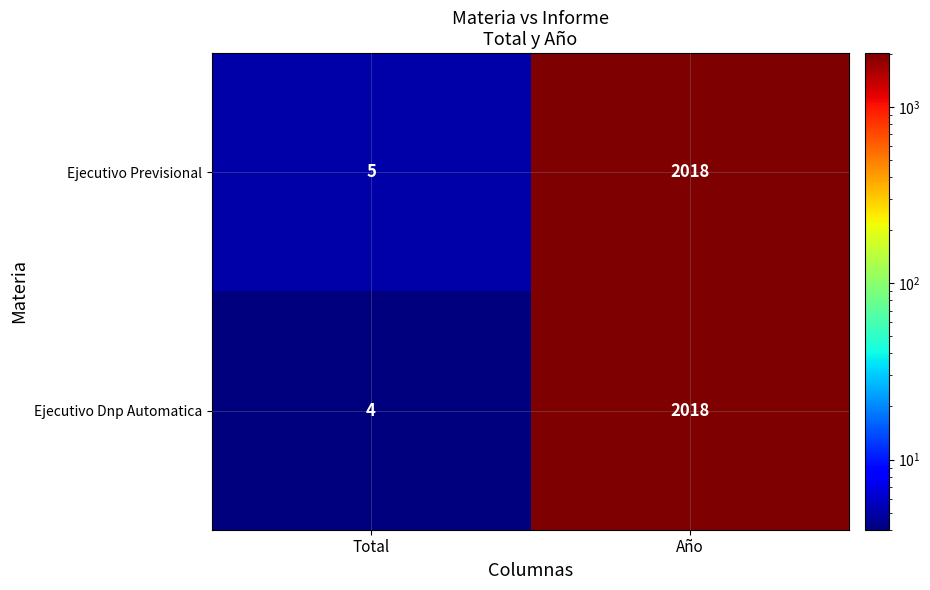

Which series has the largest range (max minus min)?

Ejecutivo Dnp Automatica